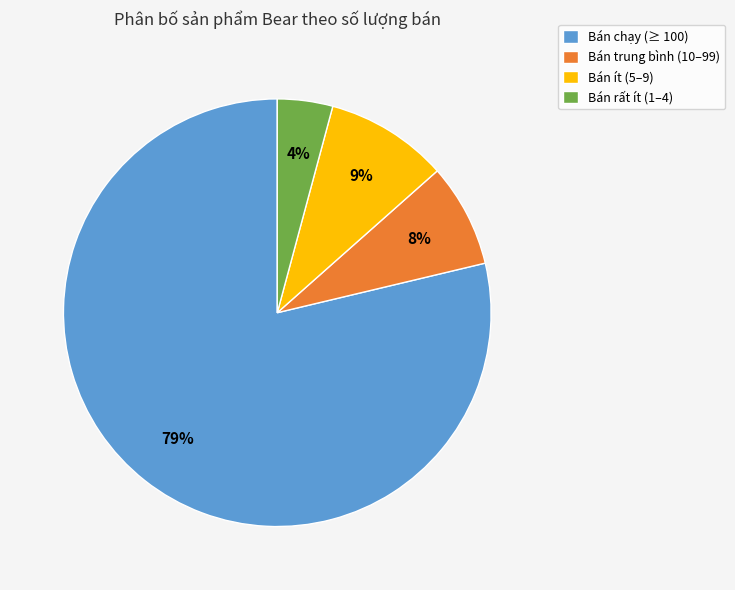

Is there any slice that represents more than half of the pie?

Yes